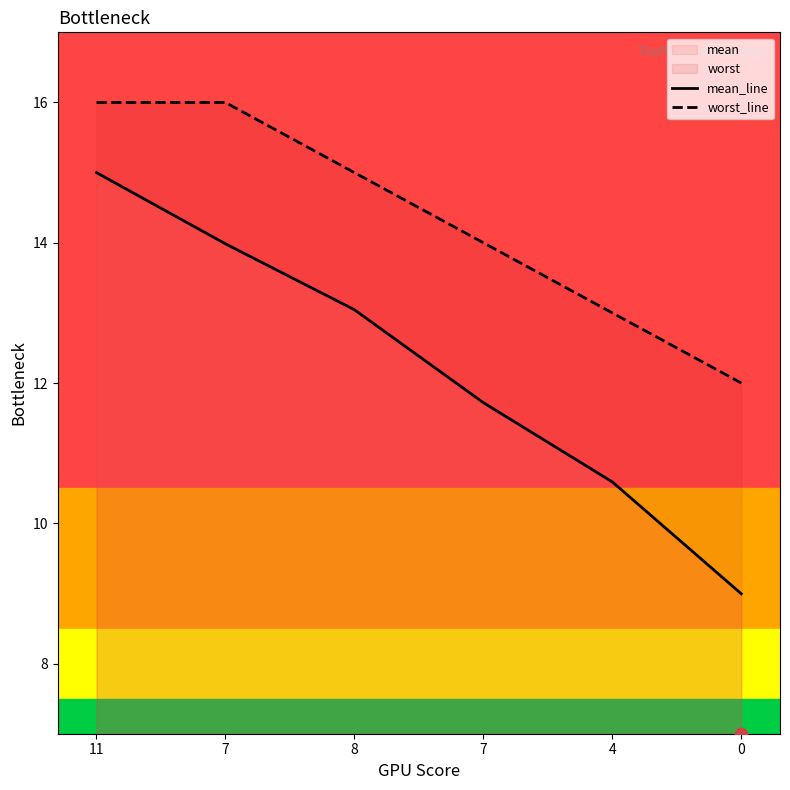

At how many categories does at least one series exceed 11?

6